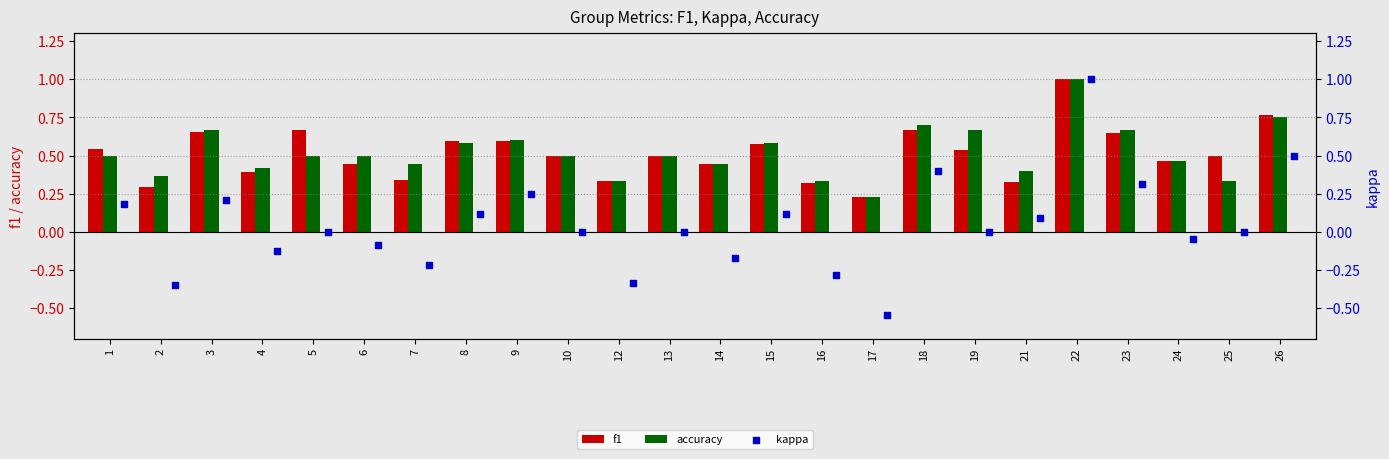

What are all the series names shown in the legend?

f1, accuracy, kappa